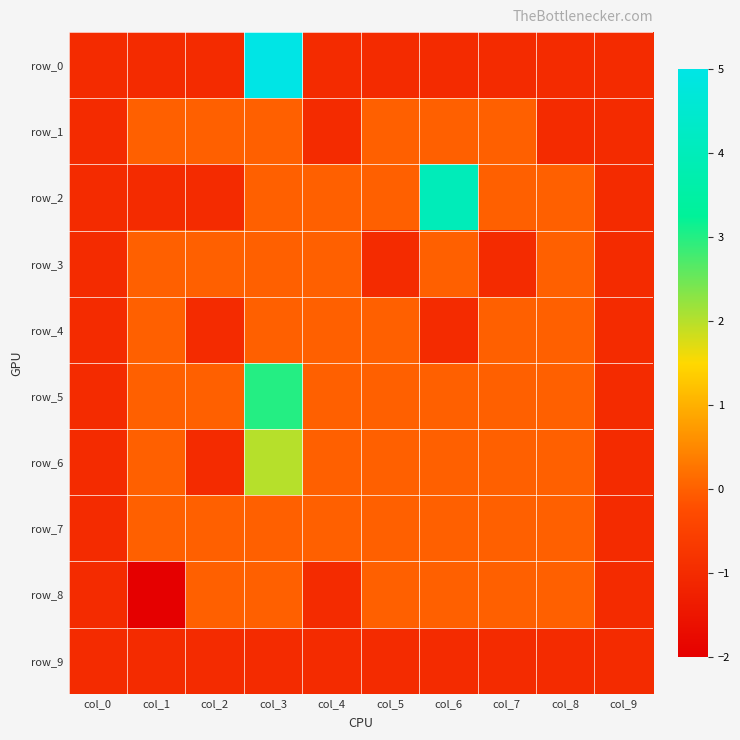

Reading left to right, what are all the values shown in this chart?

row_0: col_0=-1	col_1=-1	col_2=-1	col_3=5	col_4=-1	col_5=-1	col_6=-1	col_7=-1	col_8=-1	col_9=-1
row_1: col_0=-1	col_1=0	col_2=0	col_3=0	col_4=-1	col_5=0	col_6=0	col_7=0	col_8=-1	col_9=-1
row_2: col_0=-1	col_1=-1	col_2=-1	col_3=0	col_4=0	col_5=0	col_6=4	col_7=0	col_8=0	col_9=-1
row_3: col_0=-1	col_1=0	col_2=0	col_3=0	col_4=0	col_5=-1	col_6=0	col_7=-1	col_8=0	col_9=-1
row_4: col_0=-1	col_1=0	col_2=-1	col_3=0	col_4=0	col_5=0	col_6=-1	col_7=0	col_8=0	col_9=-1
row_5: col_0=-1	col_1=0	col_2=0	col_3=3	col_4=0	col_5=0	col_6=0	col_7=0	col_8=0	col_9=-1
row_6: col_0=-1	col_1=0	col_2=-1	col_3=2	col_4=0	col_5=0	col_6=0	col_7=0	col_8=0	col_9=-1
row_7: col_0=-1	col_1=0	col_2=0	col_3=0	col_4=0	col_5=0	col_6=0	col_7=0	col_8=0	col_9=-1
row_8: col_0=-1	col_1=-2	col_2=0	col_3=0	col_4=-1	col_5=0	col_6=0	col_7=0	col_8=0	col_9=-1
row_9: col_0=-1	col_1=-1	col_2=-1	col_3=-1	col_4=-1	col_5=-1	col_6=-1	col_7=-1	col_8=-1	col_9=-1